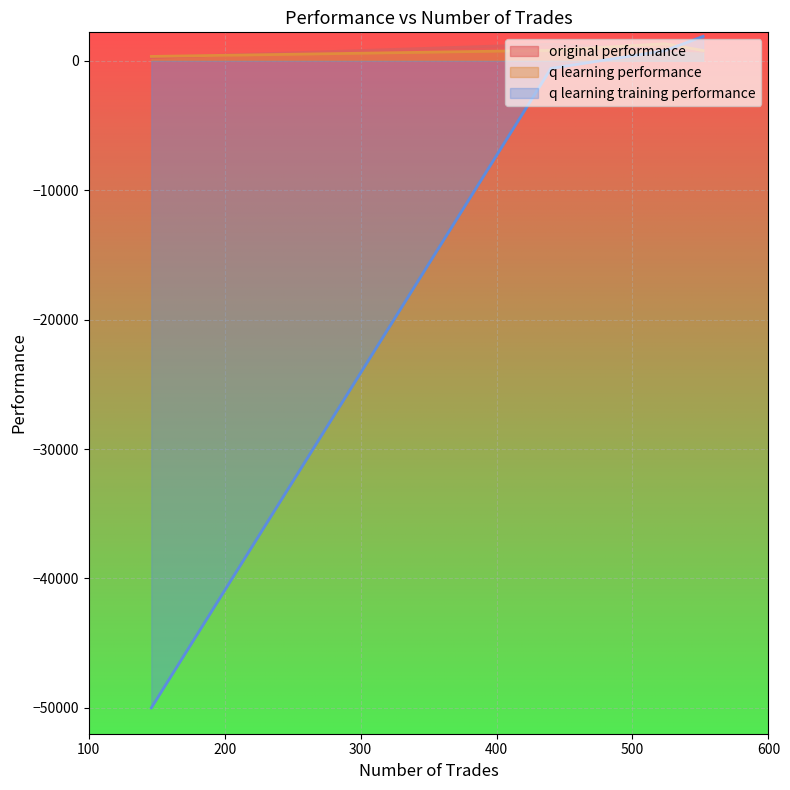

How many data points in q learning performance are less than 808?

2